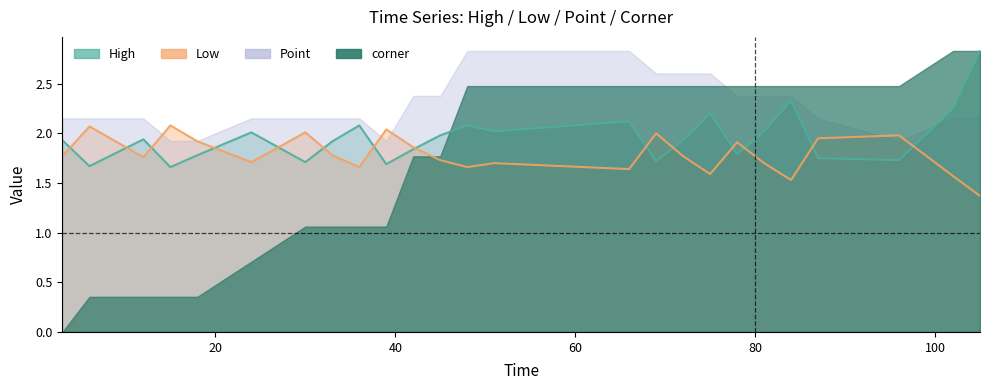

Does the chart display data point markers on the line(s)?

No